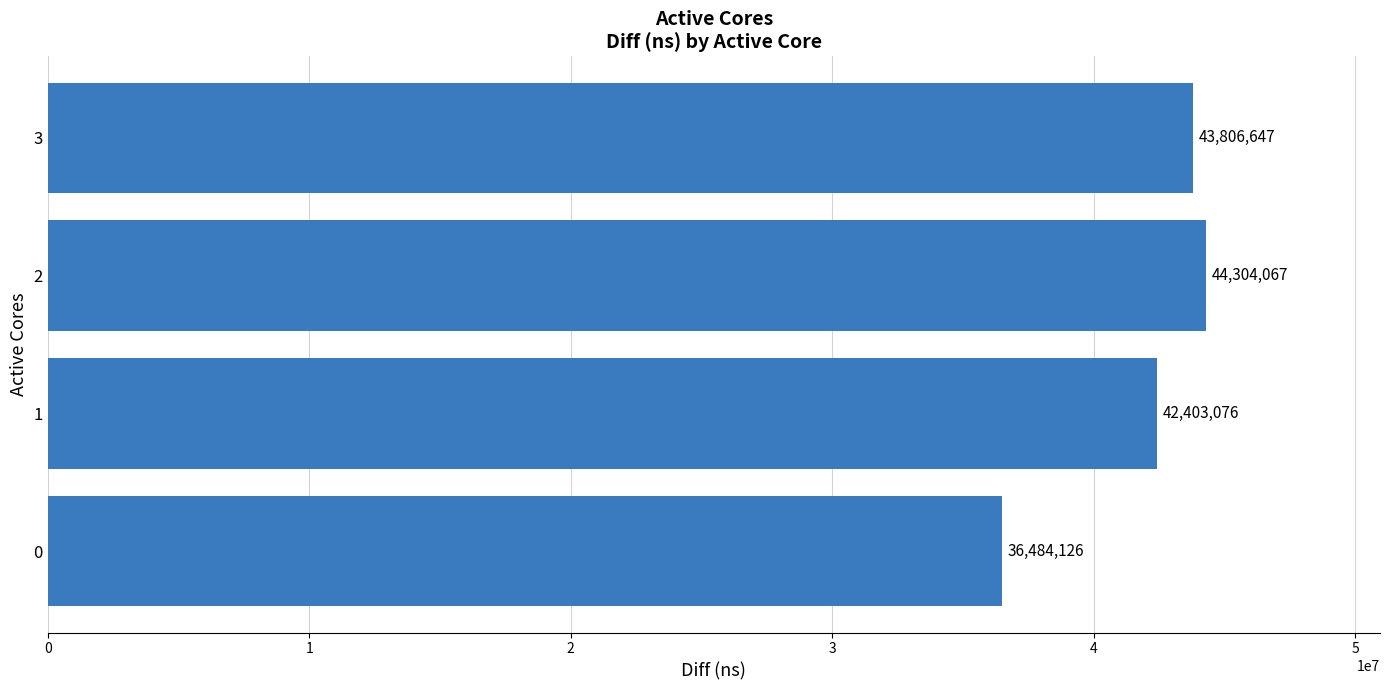

Where is the data nearest to the value 40394096?

1